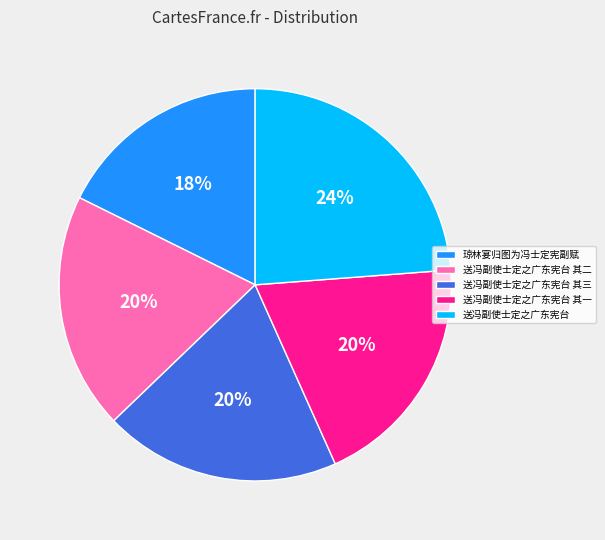

Is it true that 送冯副使士定之广东宪台 is 16% of the pie?

False